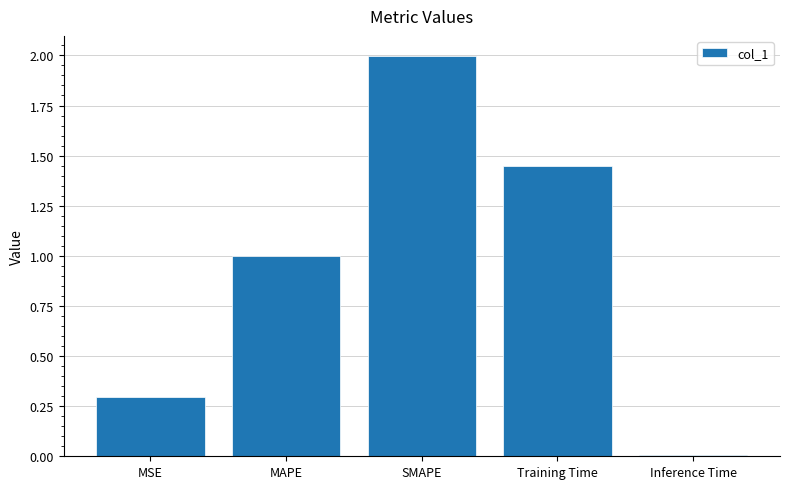

Read the value at SMAPE.

2.0